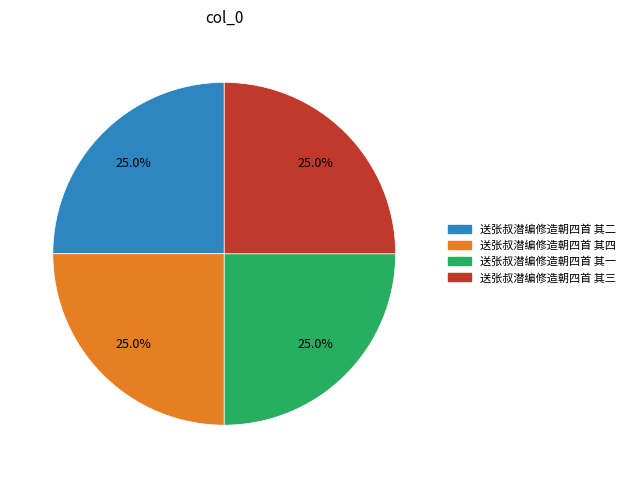

What percentage do 送张叔潜编修造朝四首 其二 and 送张叔潜编修造朝四首 其三 together represent?

50.0%